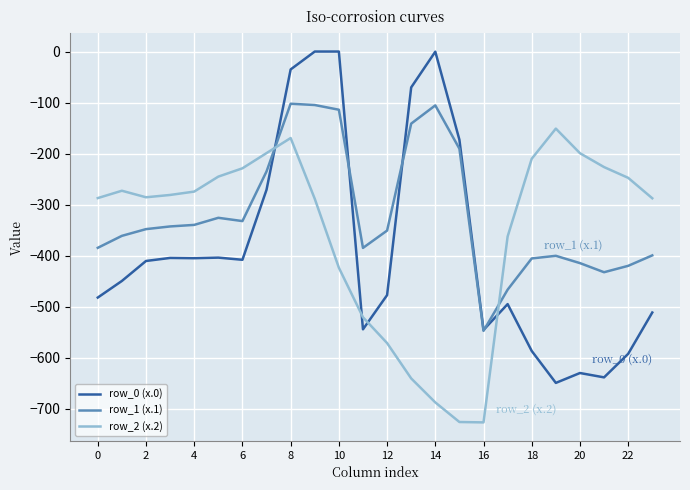

How many series are shown in this chart?

3